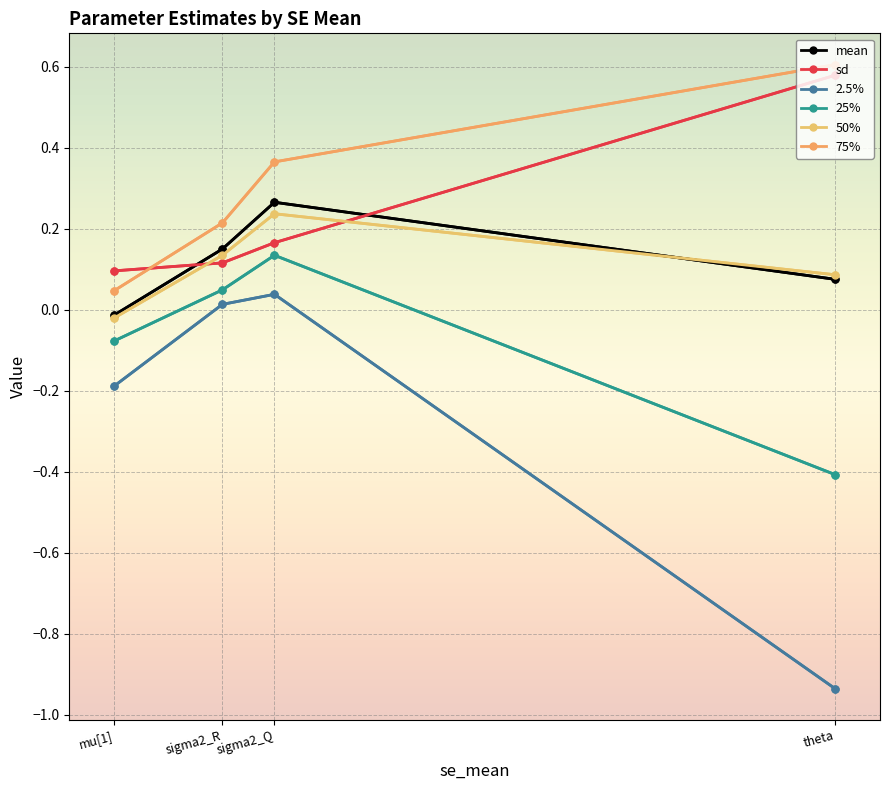

What is the sum of the 25% values at sigma2_R and theta?

-0.4